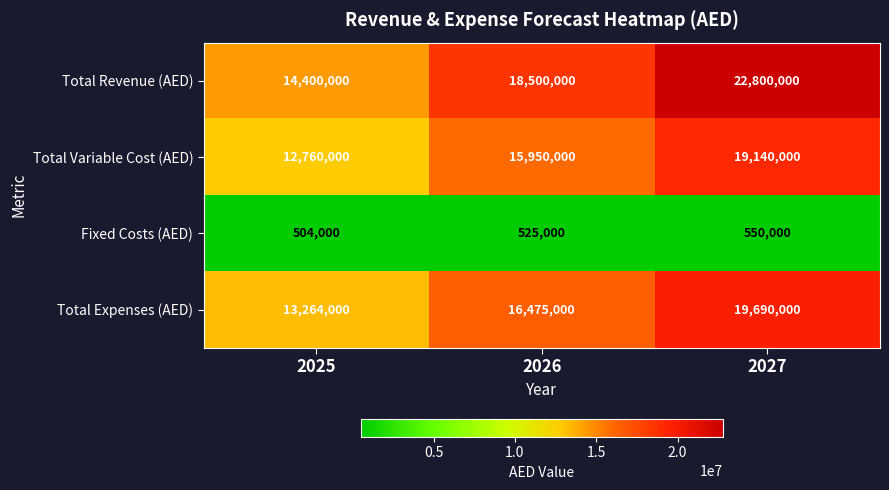

Which label corresponds to the largest value in the chart?

2027